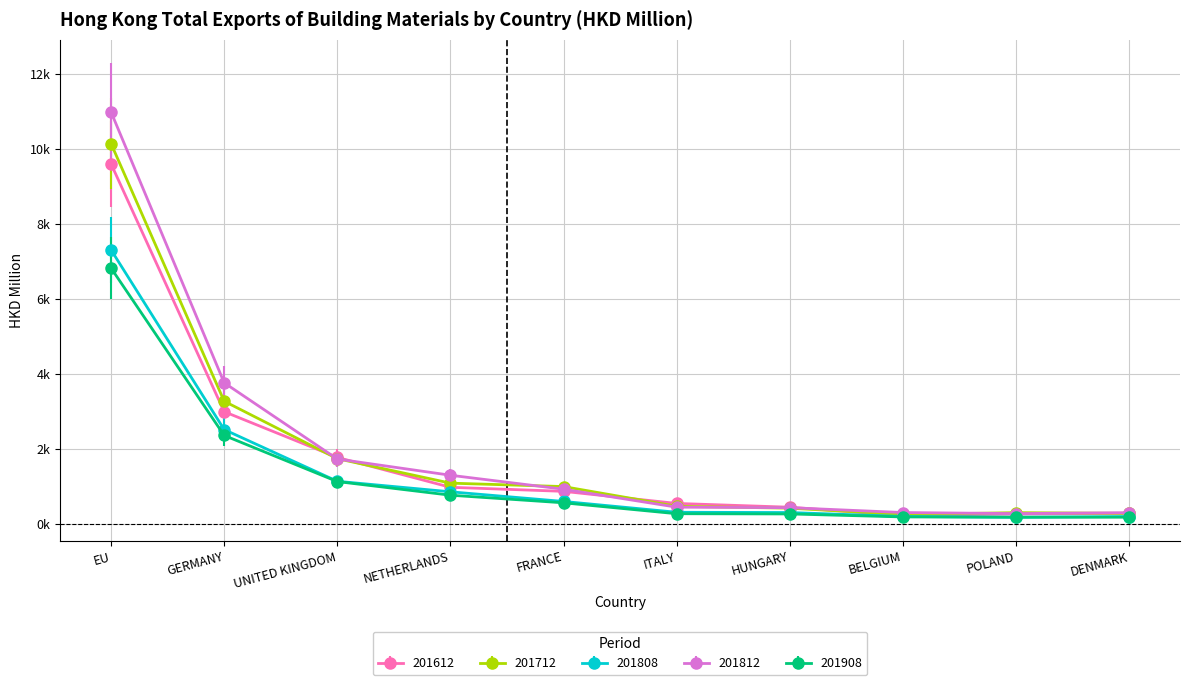

Rank the series by their maximum value, from highest to lowest.

201812, 201712, 201612, 201808, 201908